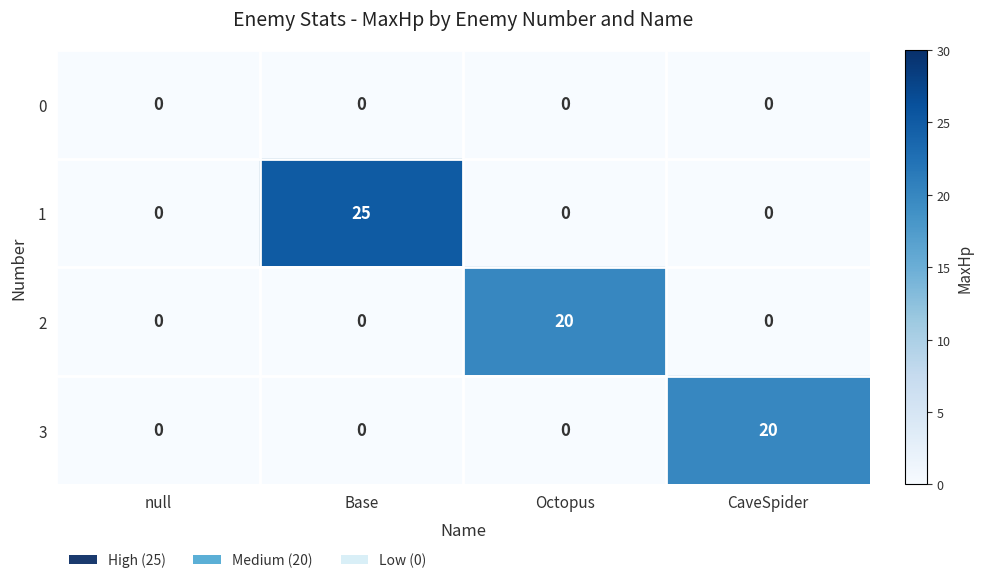

Which series has the widest spread of values?

1